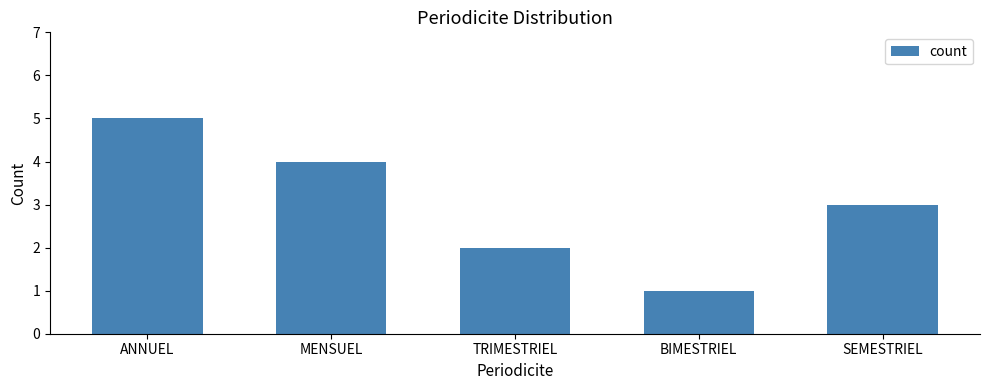

What is the label of the 2nd bar from the right?

BIMESTRIEL